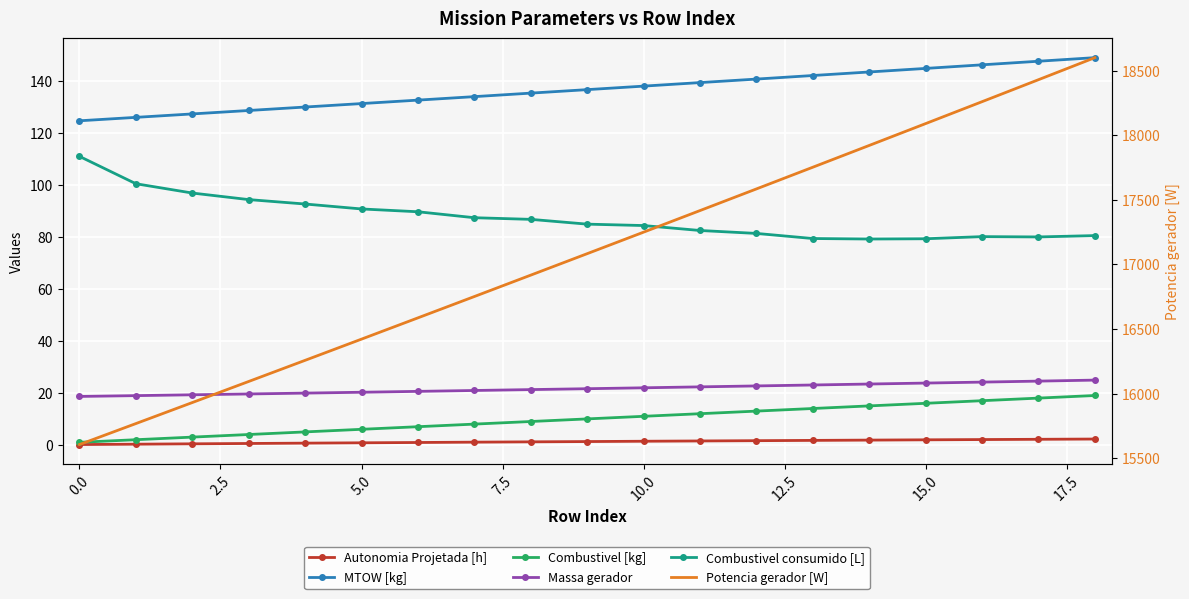

What is the average value of the Combustivel [kg] series?

10.0